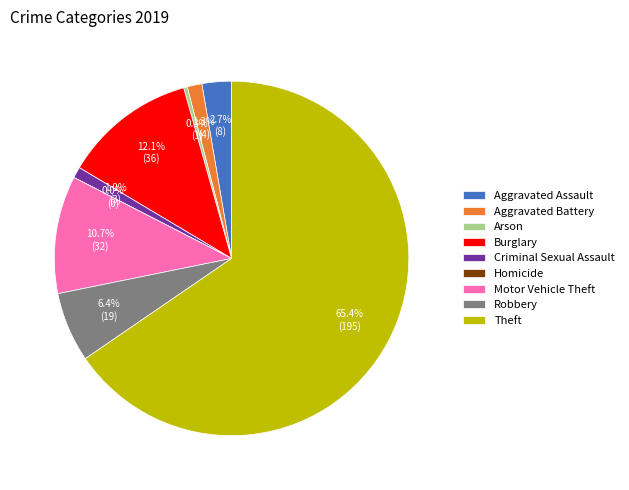

Which has a higher value, Total or Arson?

Total